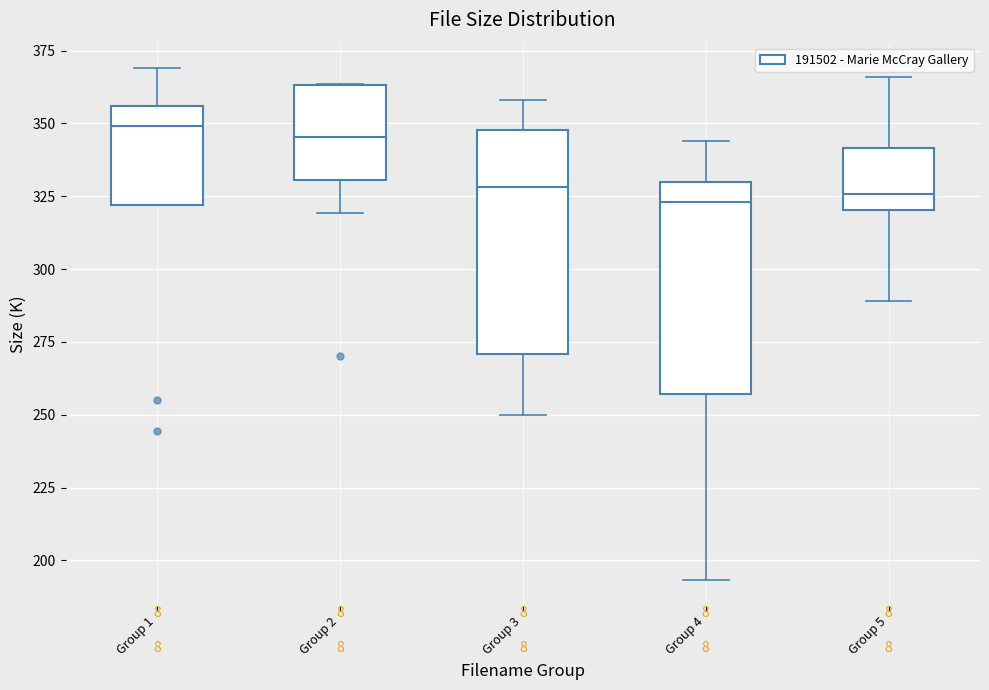

Where does the median line of the box for Group 5 sit on the y-axis? The values are not printed on the chart, so give them approximately, as read against the axis.

325